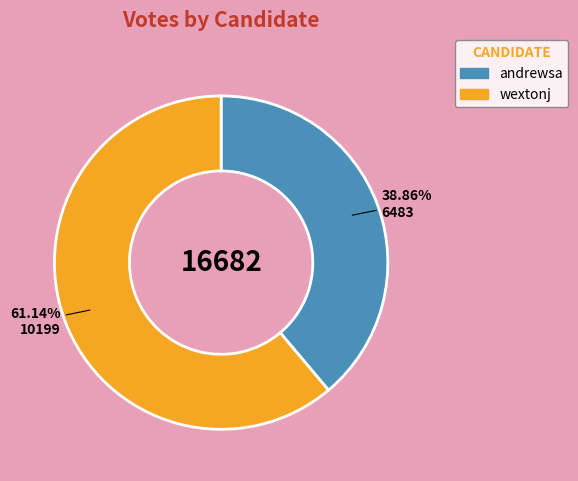

To the nearest percent, what percentage of the pie is wextonj?

61%